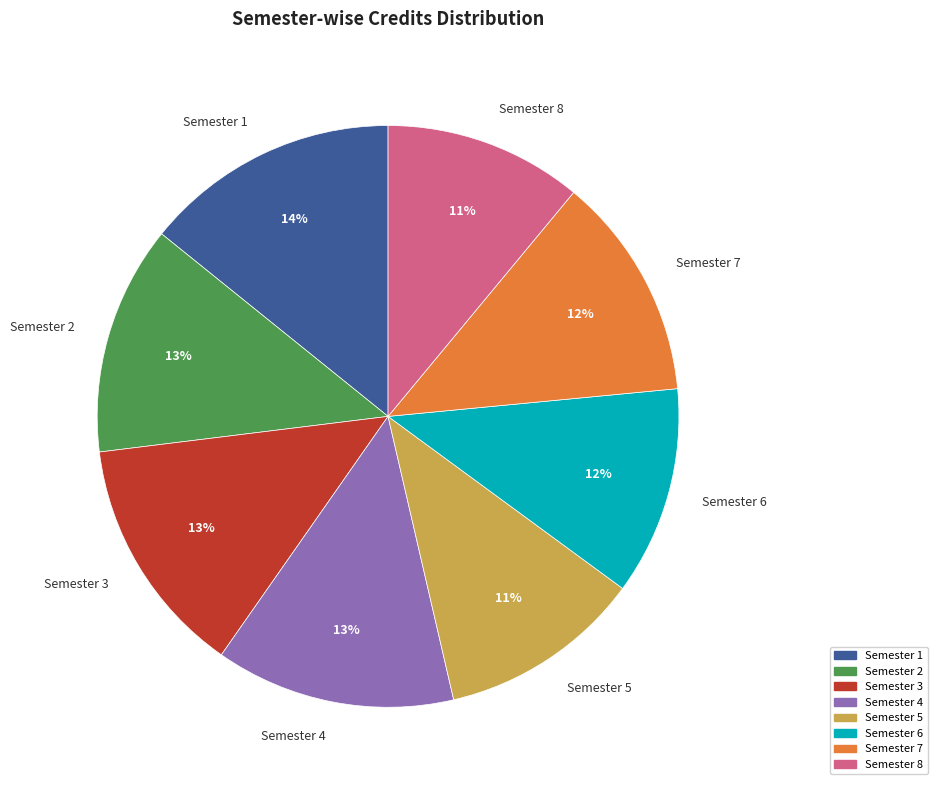

Is it true that Semester 1 is 25% of the pie?

False